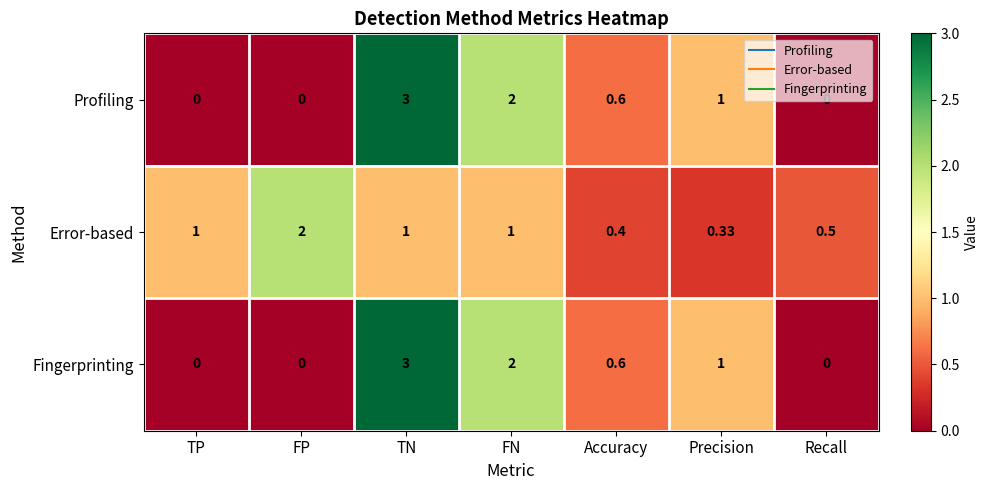

Which series changed the most between TP and Recall?

Error-based